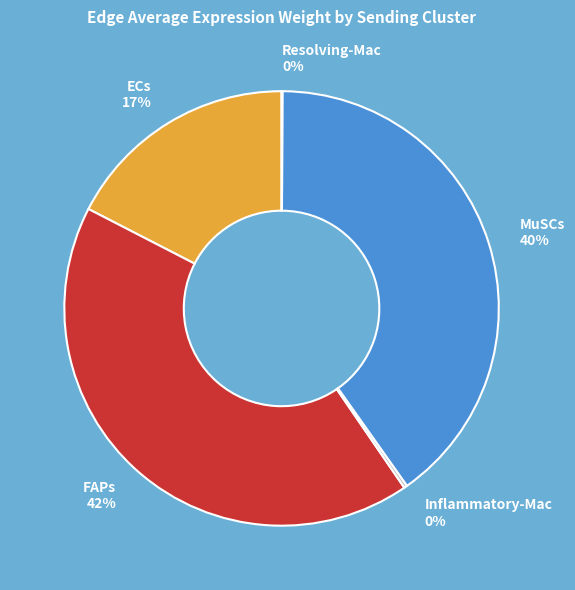

To the nearest percent, what is the difference between the largest and smallest slice percentages?

42%